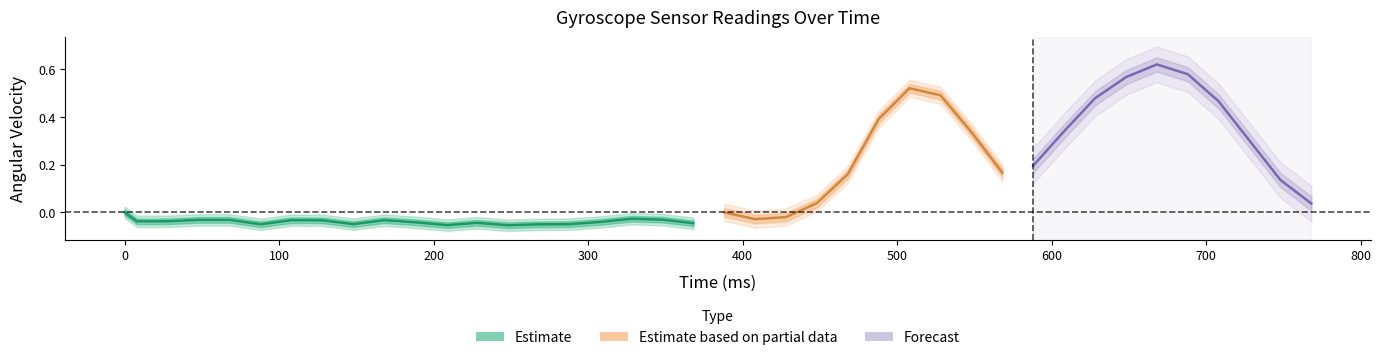

What is the difference between the Y values at 28 and 7?

0.4